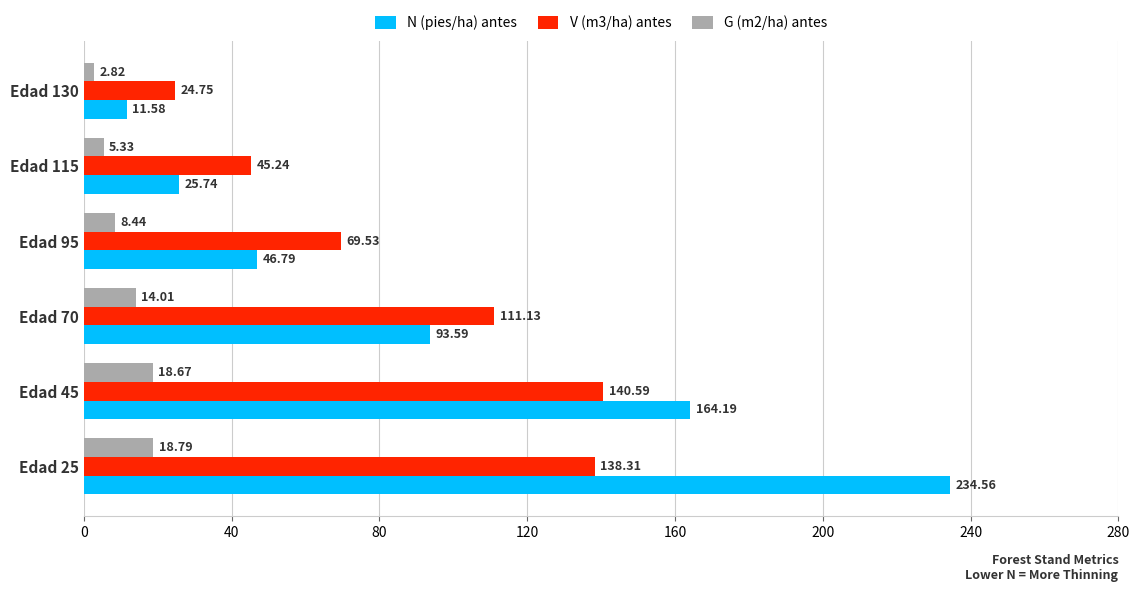

Which series has the widest spread of values?

N (pies/ha) antes